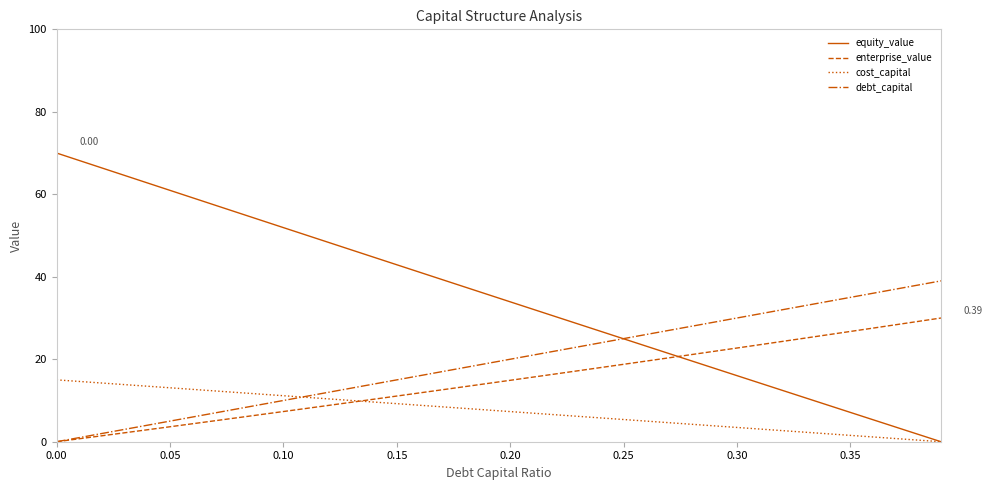

Which series has the largest range (max minus min)?

equity_value